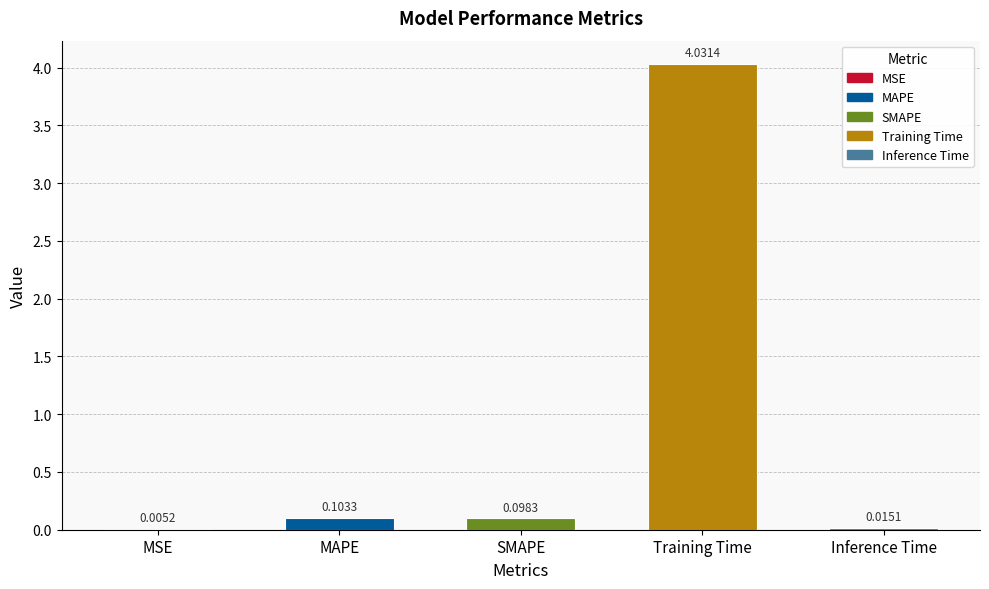

What is the difference between the values at Inference Time and Training Time?

4.0